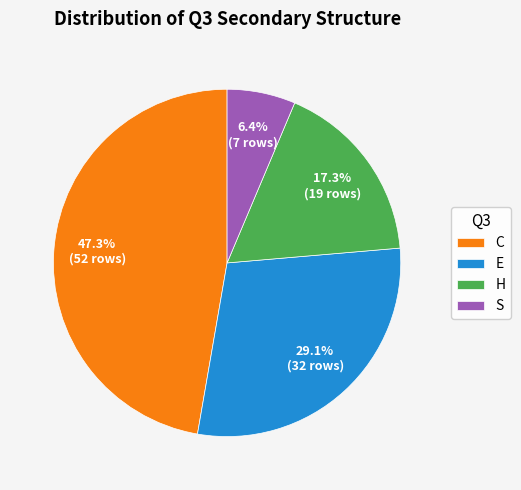

What is the ratio of the value at H to the value at E?

0.6